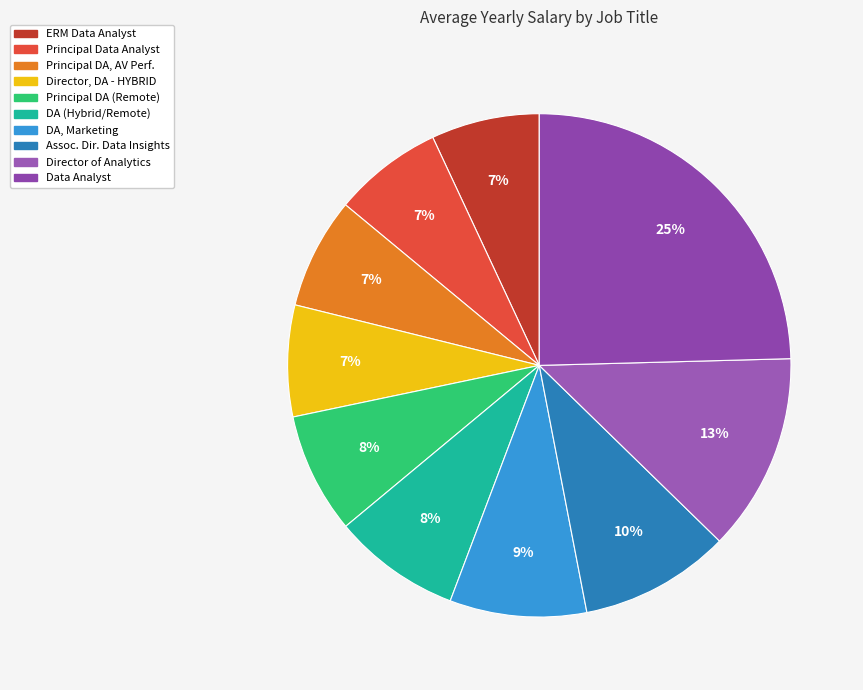

Is it true that ERM Data Analyst is 15% of the pie?

False